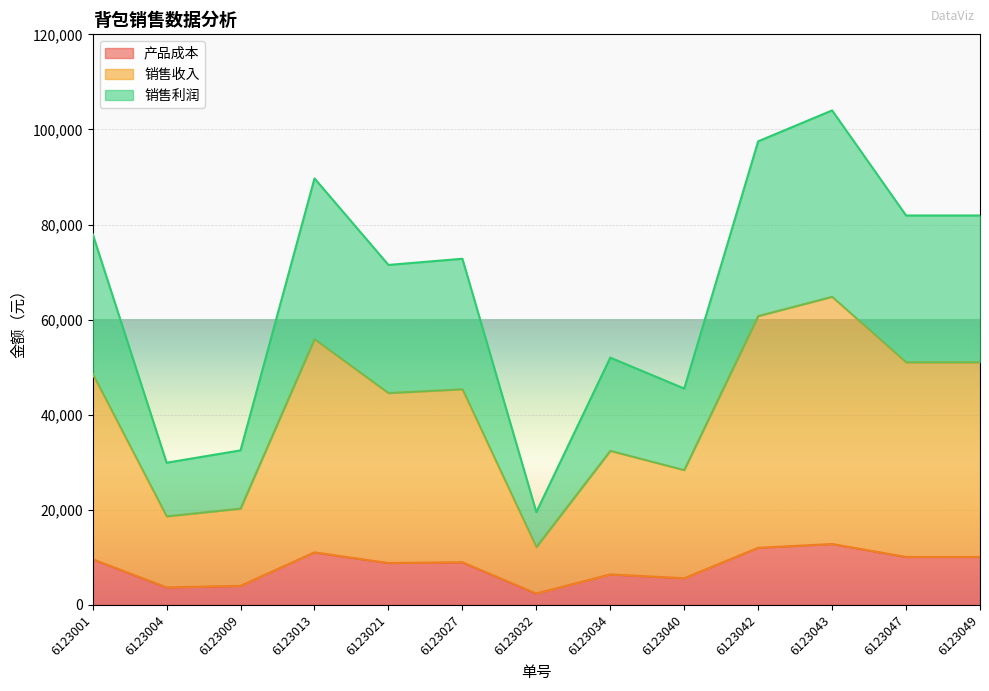

What is the lowest value of the 销售利润 series?

19500